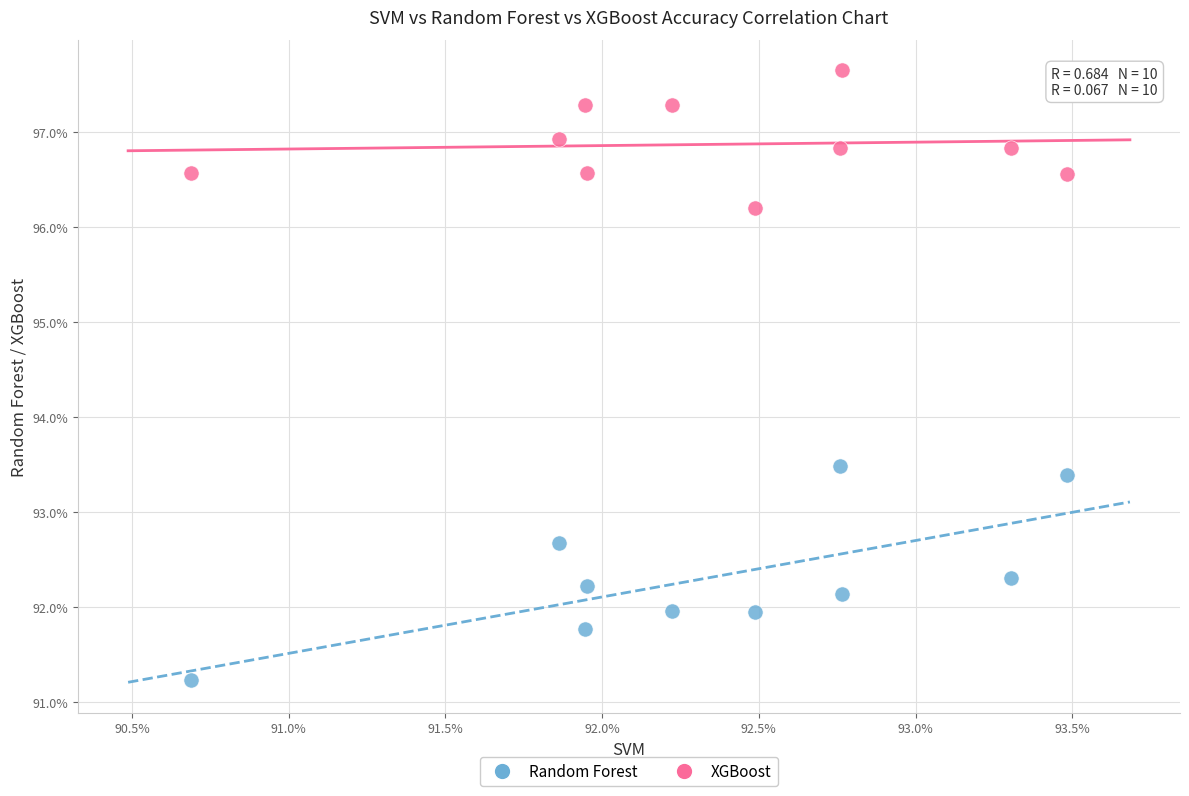

What are all the series names shown in the legend?

Random Forest, XGBoost